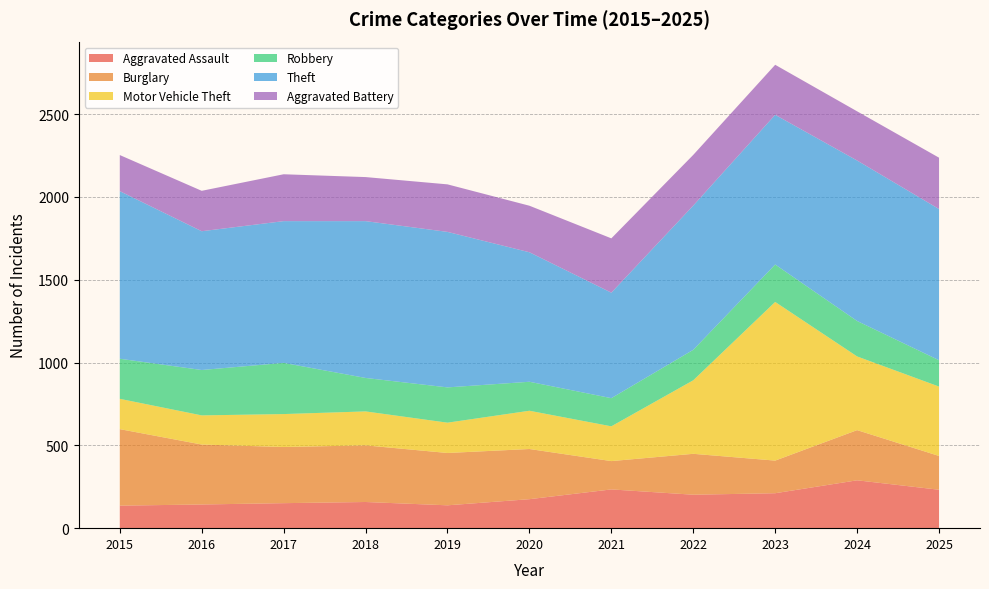

Reading right to left, extract all data points from this chart.

Aggravated Assault: 232	289	211	202	234	175	138	158	151	143	136
Burglary: 204	303	197	247	171	303	316	342	339	362	462
Motor Vehicle Theft: 419	445	958	444	210	231	183	205	199	176	183
Robbery: 159	214	226	184	170	175	213	202	309	274	242
Theft: 913	969	904	871	637	782	939	947	856	838	1012
Aggravated Battery: 310	297	302	306	328	281	287	266	283	244	218